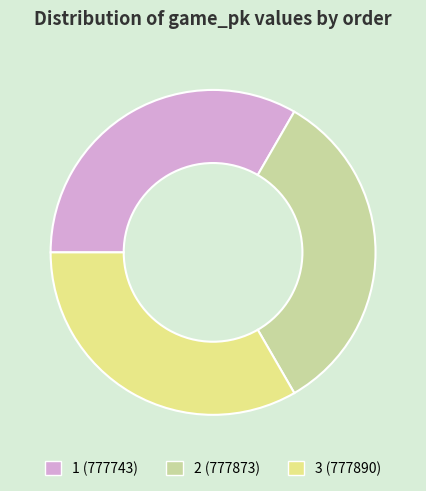

What is the ratio of the value at 3 to the value at 1?

1.0